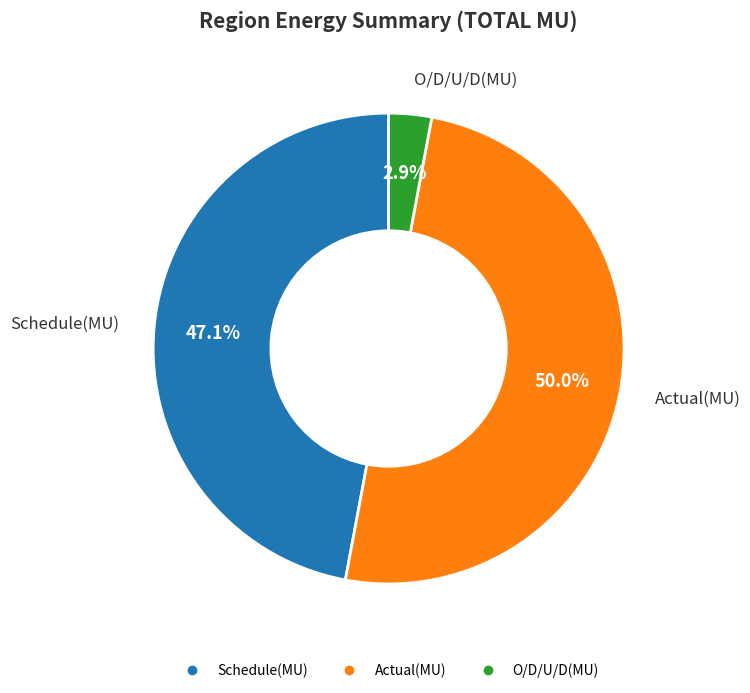

Which category has the smallest portion of the pie?

O/D/U/D(MU)